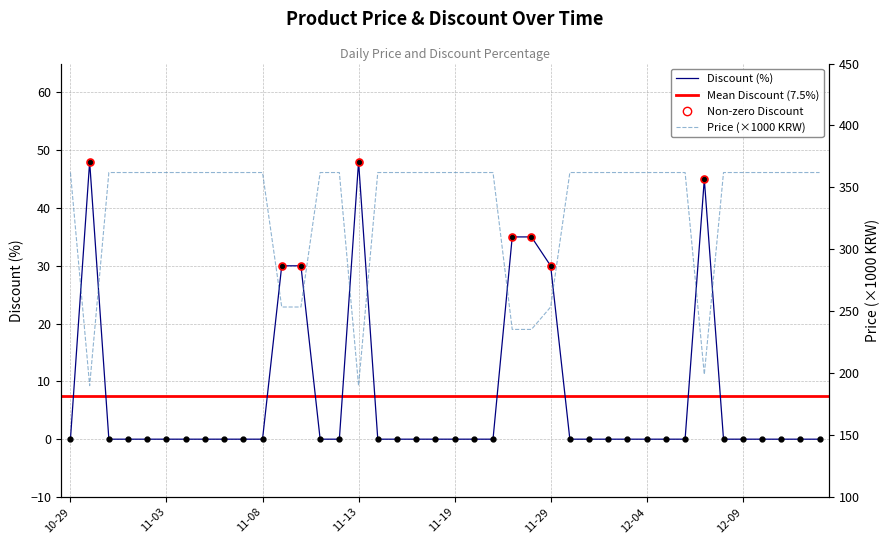

What is the label of the 35th point from the right?

11-03